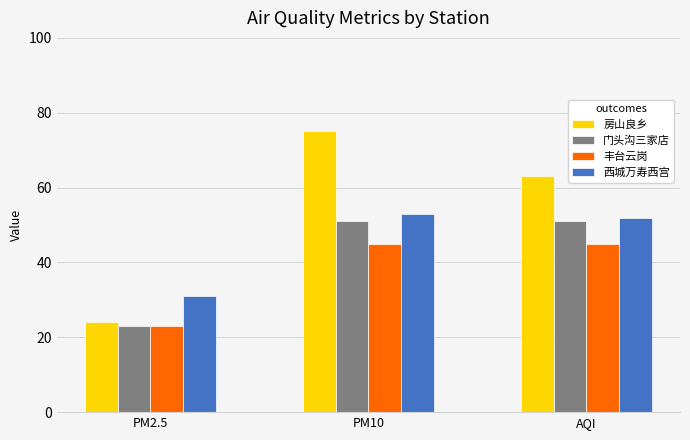

What is the approximate value of 房山良乡 at PM10, to the nearest 10?

80